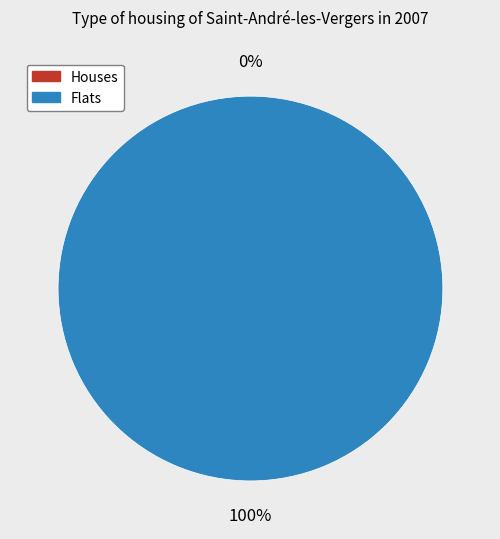

Is there any slice that represents more than half of the pie?

Yes